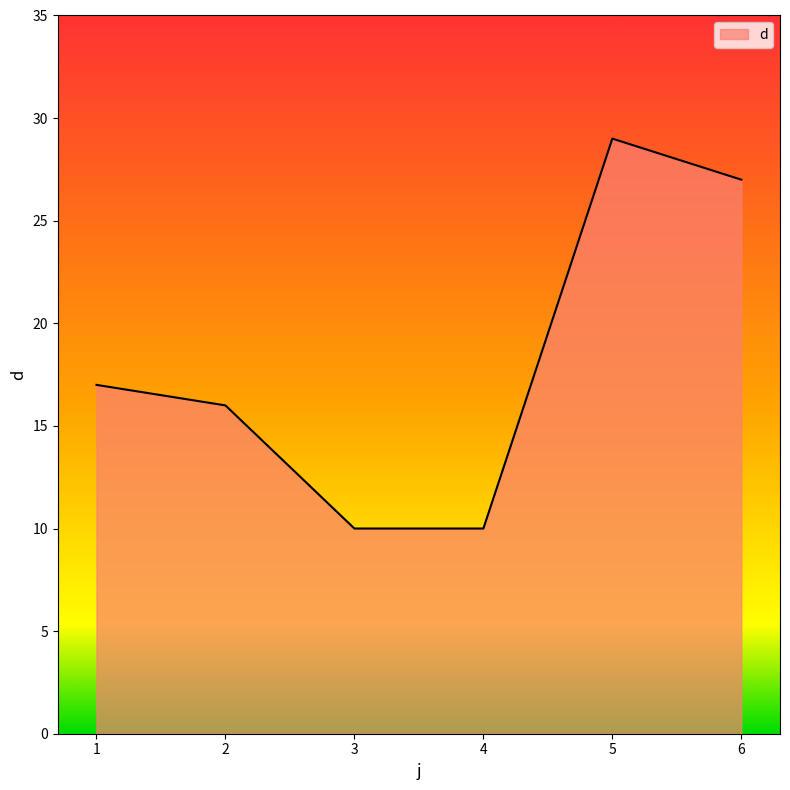

At which category does the data reach its first local peak?

5